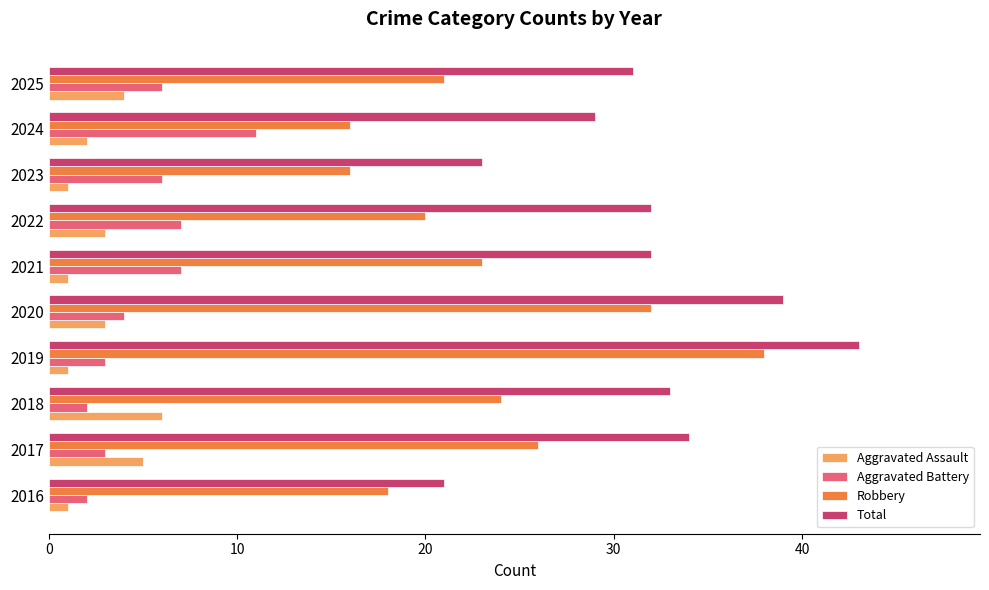

What is the difference between the maximum and minimum values in the Aggravated Assault series?

5